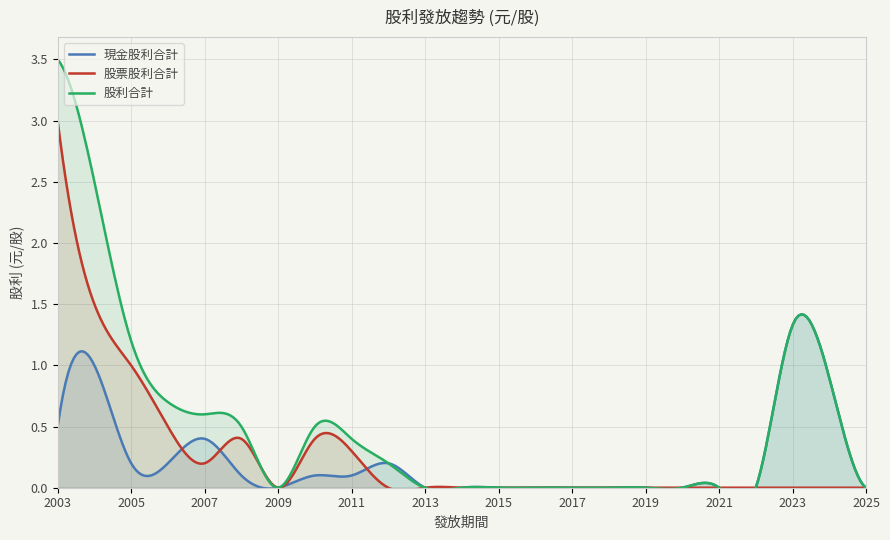

How many interior local peaks does the 股利合計 series have?

2